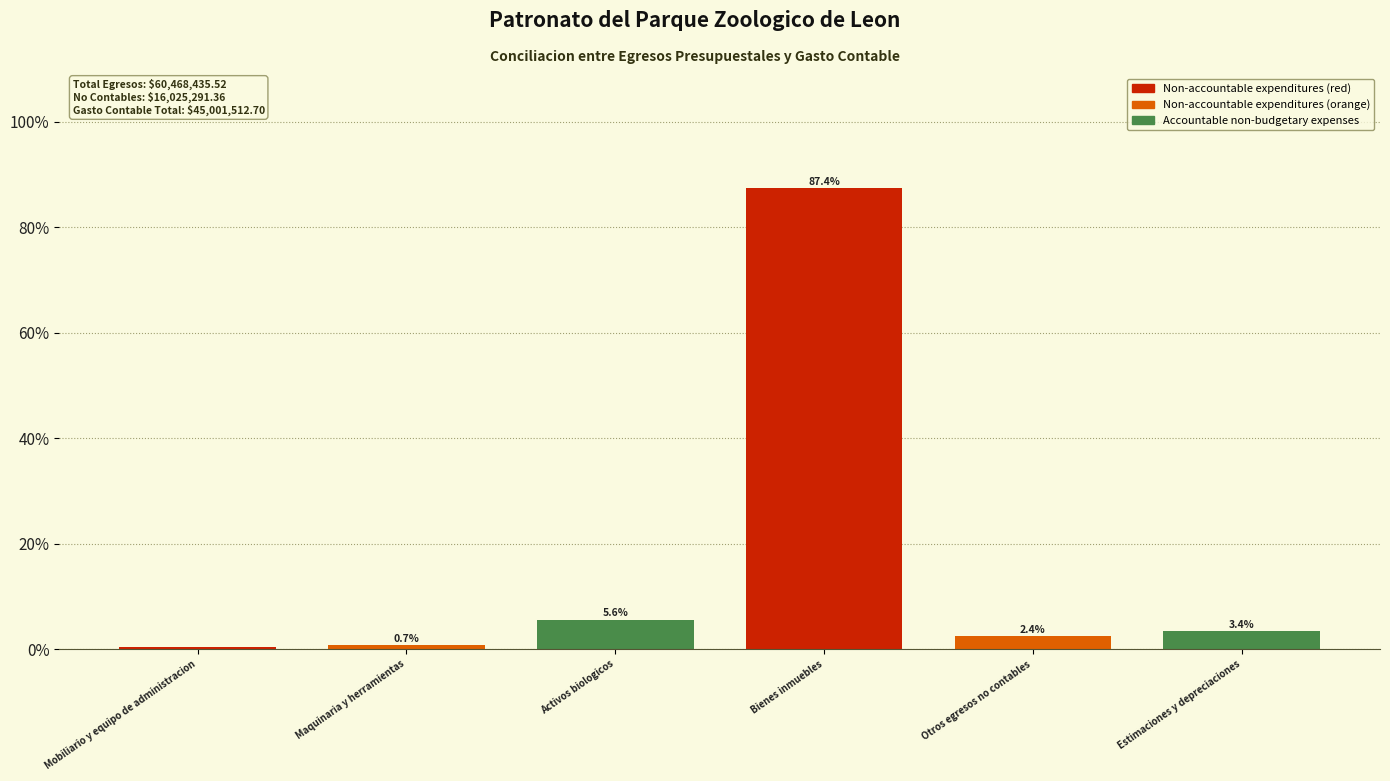

Rank the categories by value from lowest to highest.

Mobiliario y equipo de administracion, Maquinaria y herramientas, Otros egresos no contables, Estimaciones y depreciaciones, Activos biologicos, Bienes inmuebles